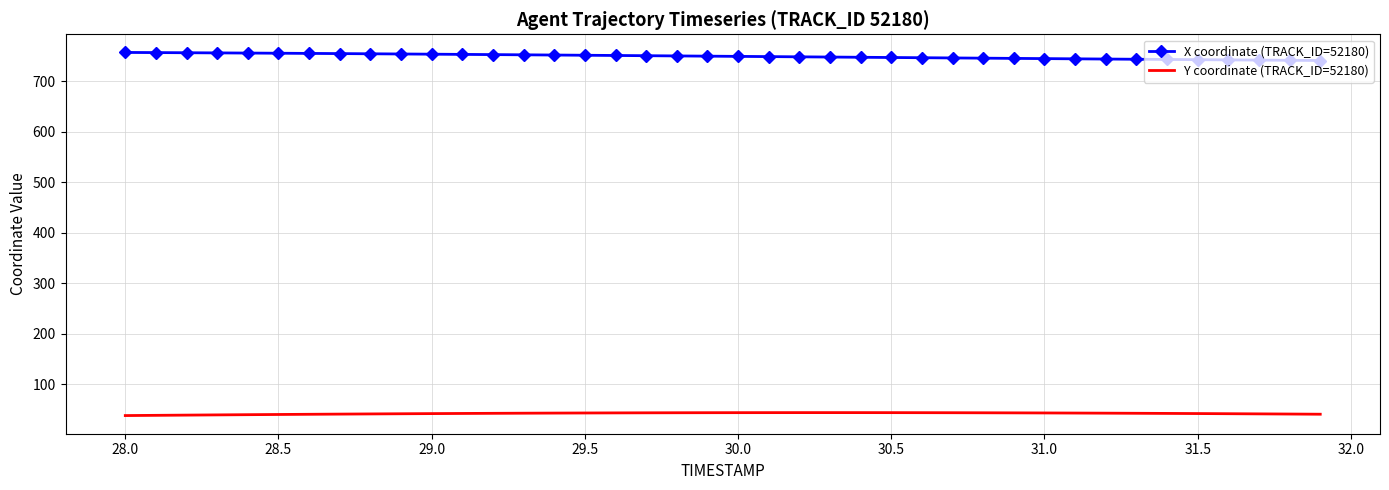

True or false: X coordinate (TRACK_ID=52180) and Y coordinate (TRACK_ID=52180) cross at least once.

False